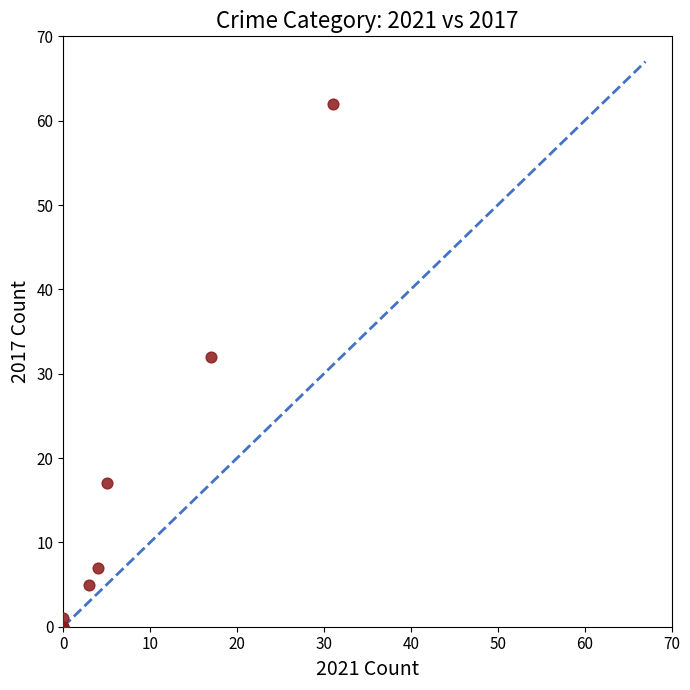

What Y value in the scatter plot is closest to 31?

32